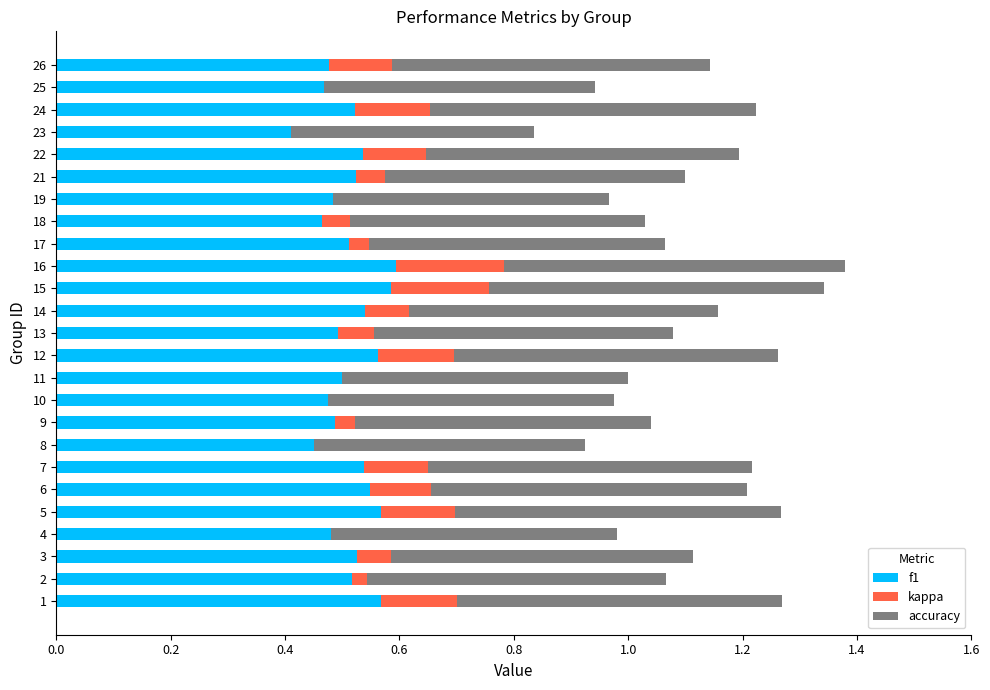

True or false: f1 has a value of 0.9 at 1.

False